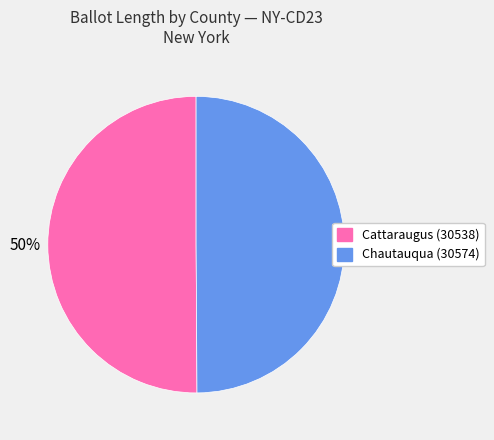

True or false: Cattaraugus (30538) accounts for 64% of the total.

False